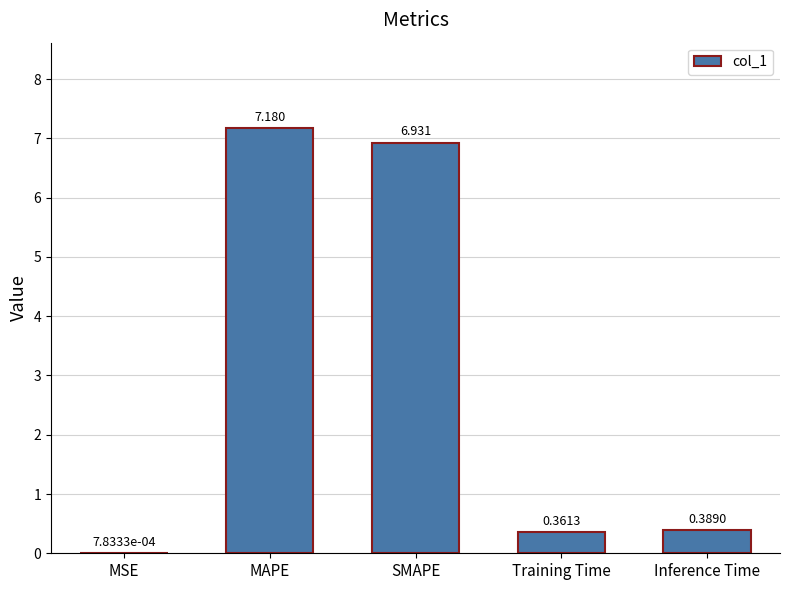

Between SMAPE and MAPE, which is larger?

MAPE